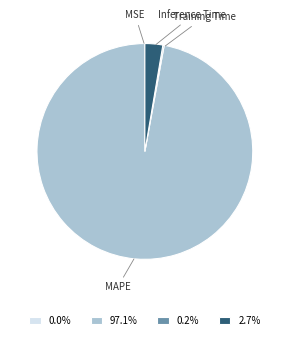

Do MAPE and Inference Time together represent more than half of the pie?

Yes